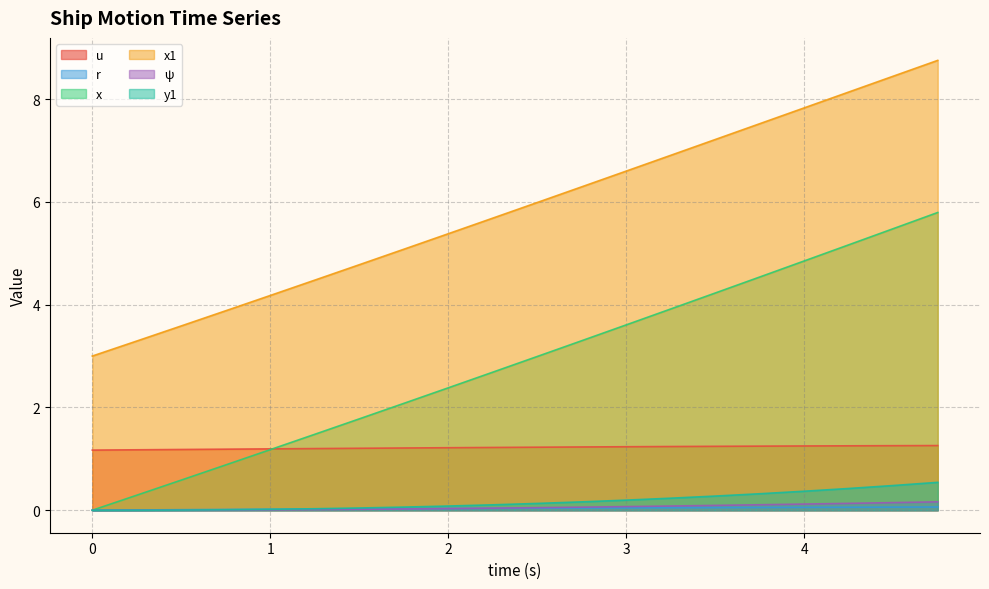

What is the average value of the ψ series?

0.1